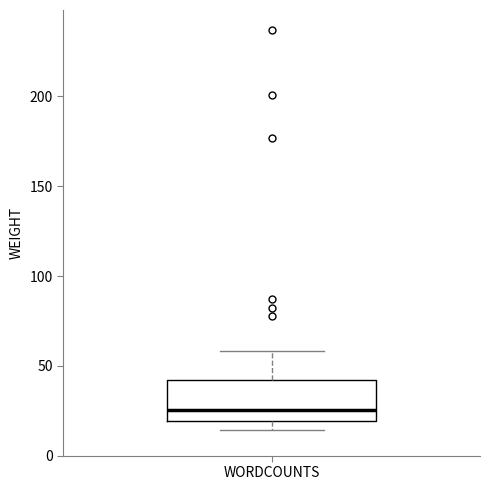

Where does the median line of the box for WORDCOUNTS sit on the y-axis? The values are not printed on the chart, so give them approximately, as read against the axis.

25